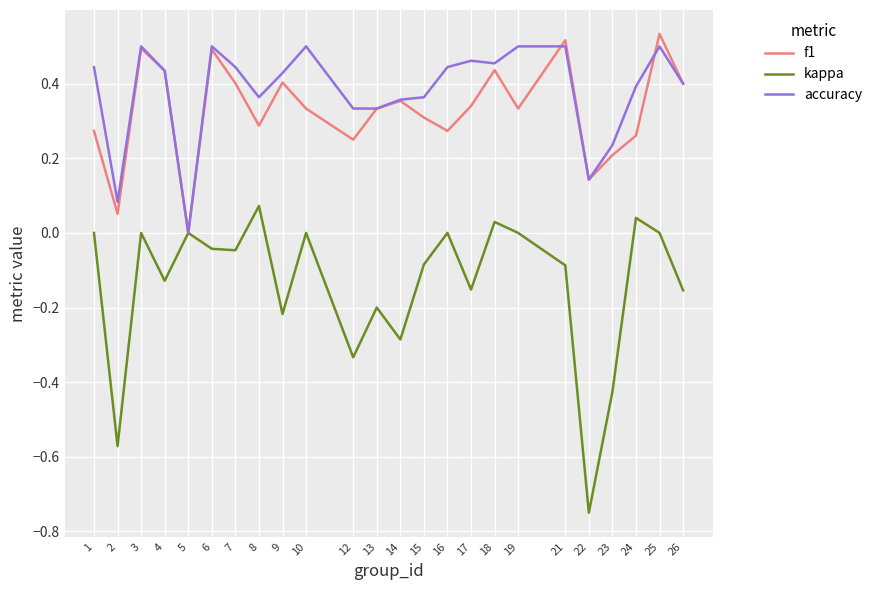

What is the sum of the f1 values at 16 and 14?

0.6